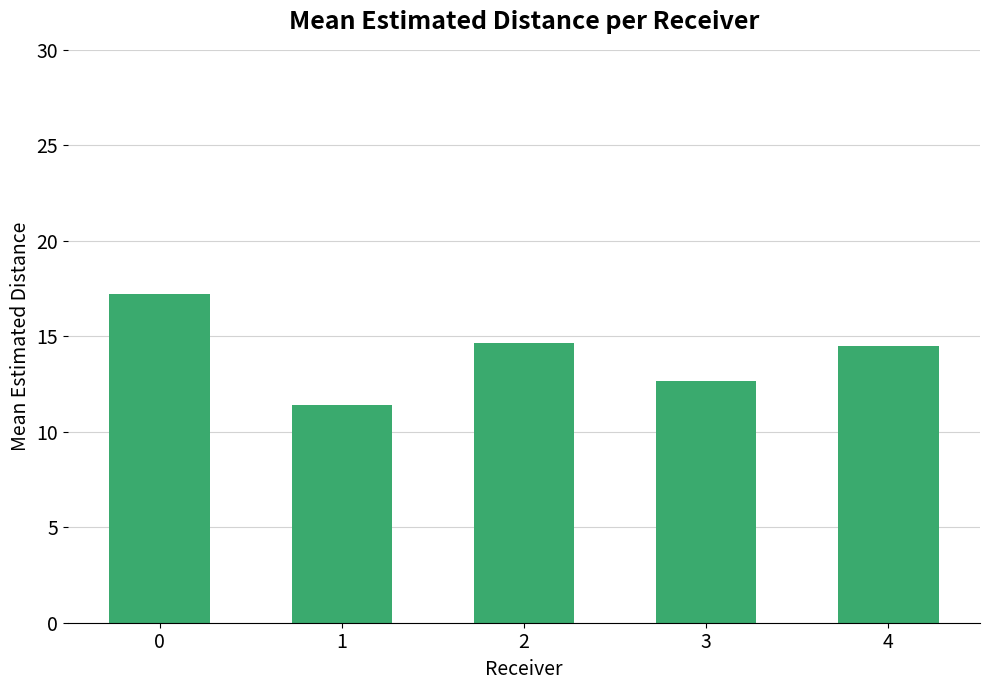

Reading left to right, list all the values displayed in this chart.

17.2	11.4	14.7	12.7	14.5